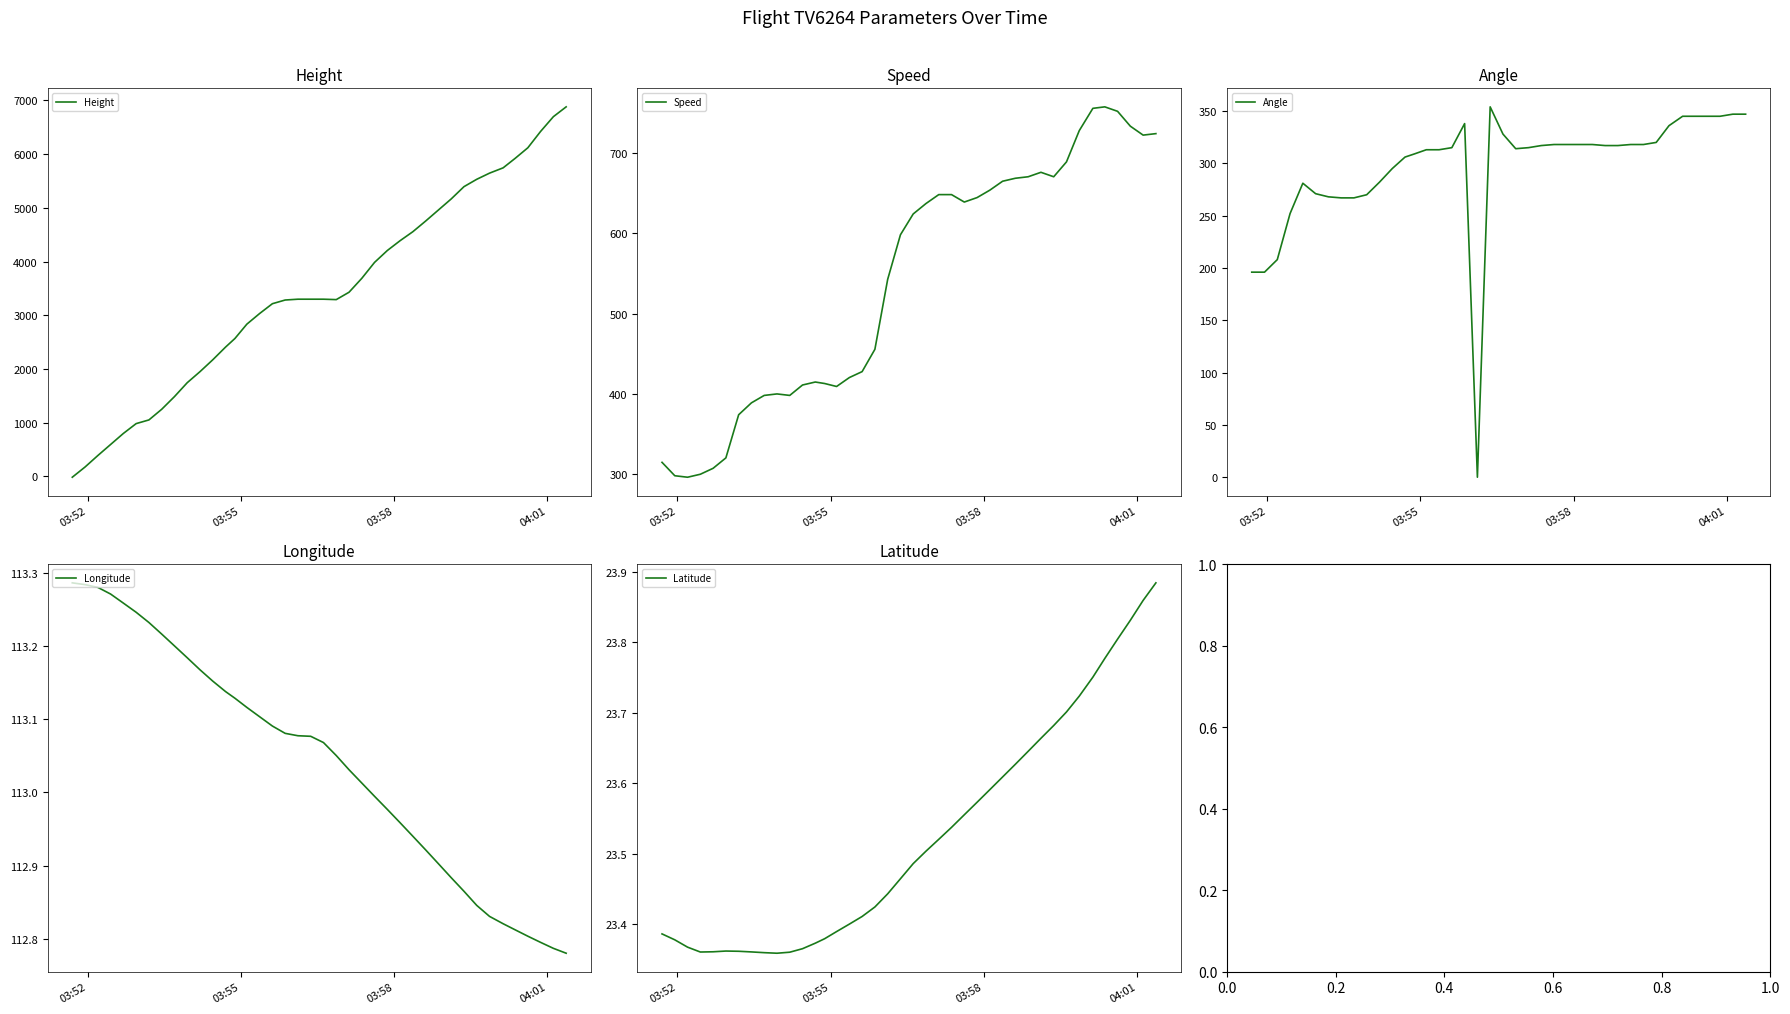

What is the maximum value for Height?

6880.9